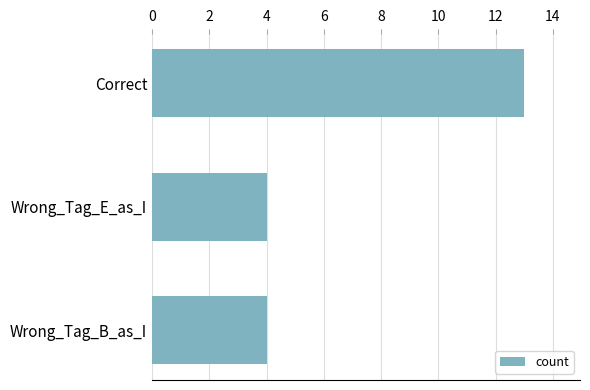

What is the difference between the maximum and second lowest values?

9